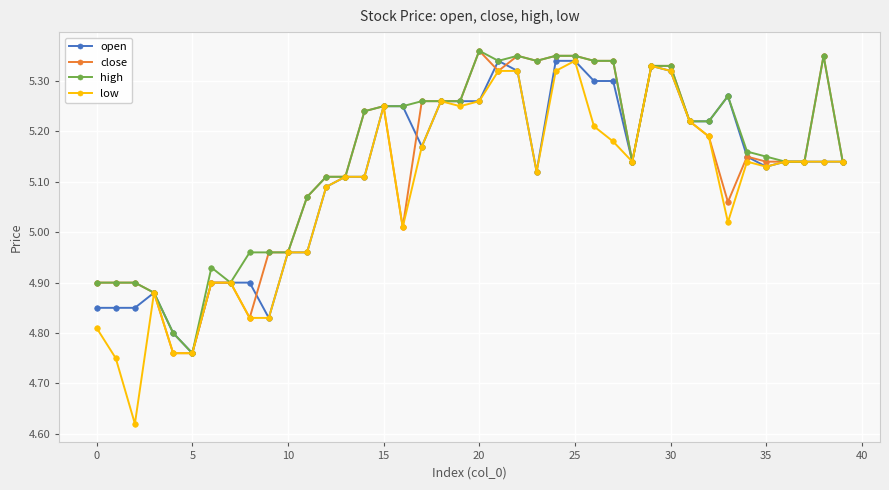

True or false: open has more than 2 interior local peaks.

True